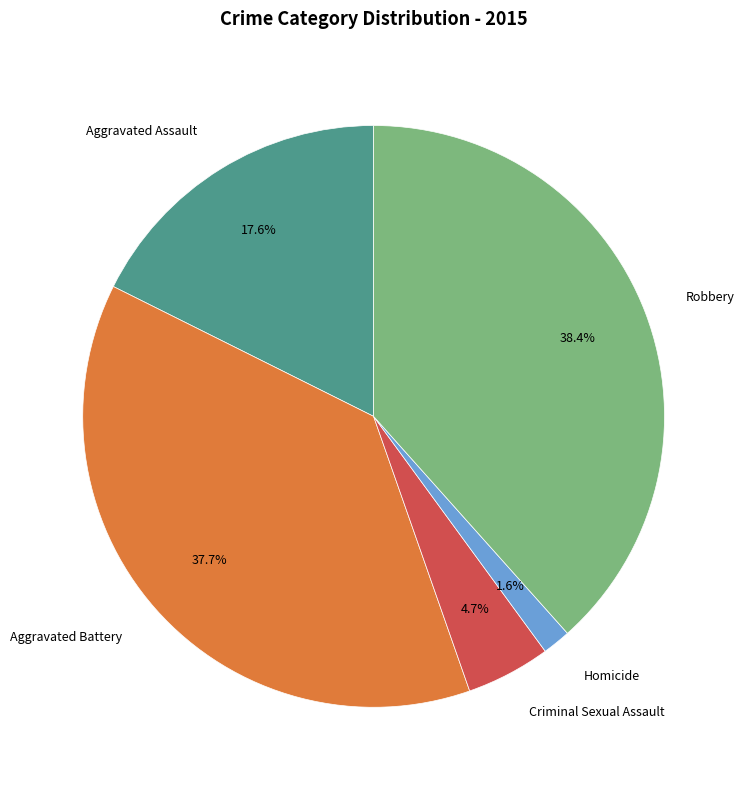

What percentage do Criminal Sexual Assault and Aggravated Assault together represent?

22.3%